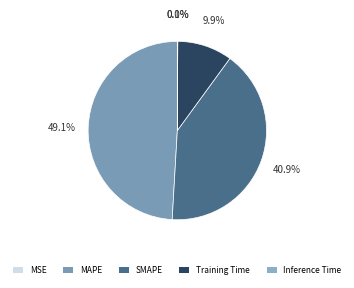

Combined, do MSE and SMAPE account for over 50%?

No